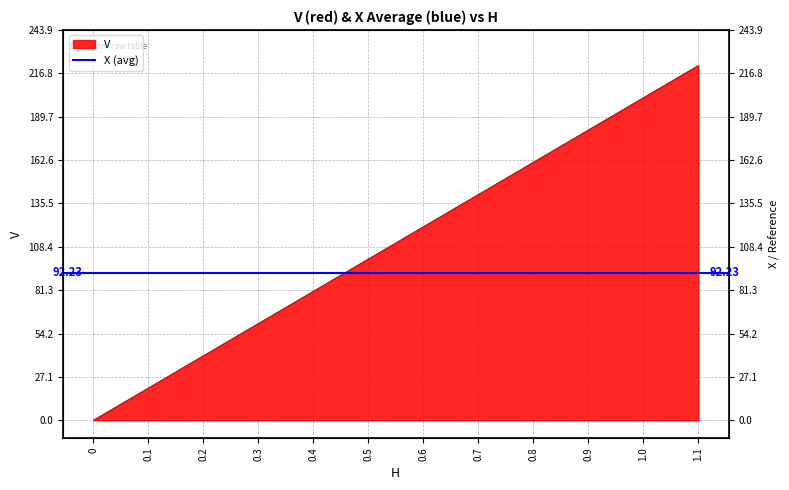

True or false: the data has more than 0 interior local peaks.

False